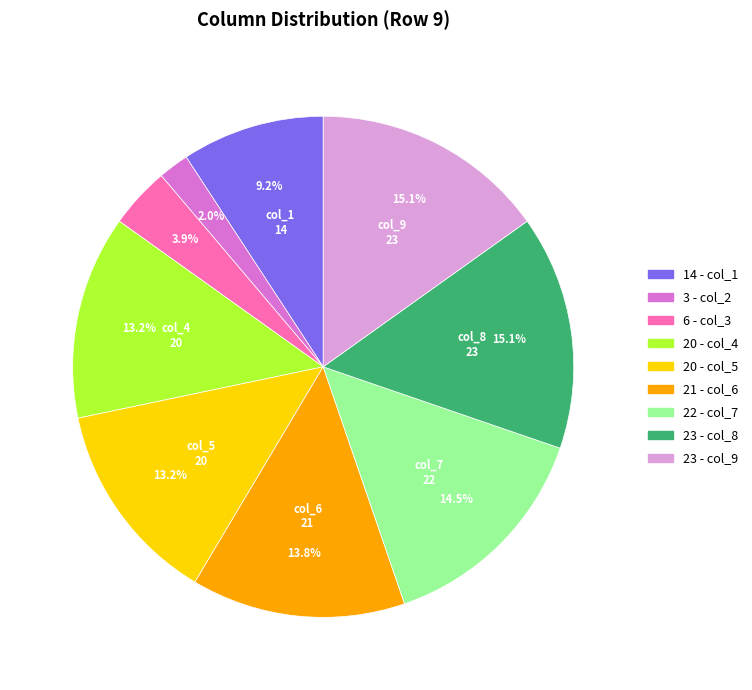

Does any single category account for the majority?

No